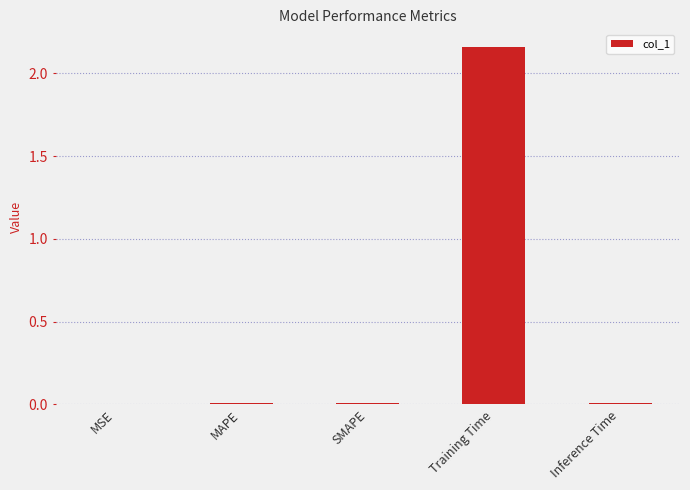

Which label corresponds to the largest value in the chart?

Training Time